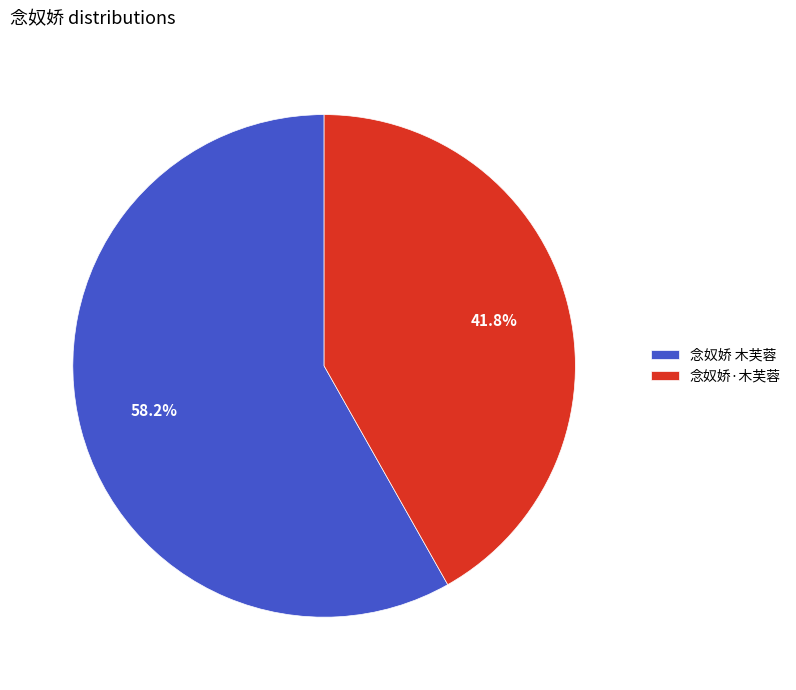

Is it true that 念奴娇·木芙蓉 is 42% of the pie?

True